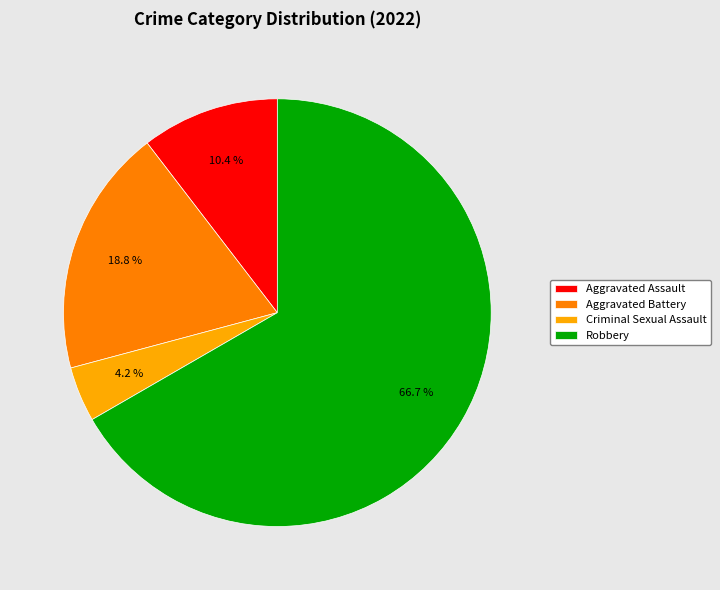

Is Robbery the majority of the pie?

Yes